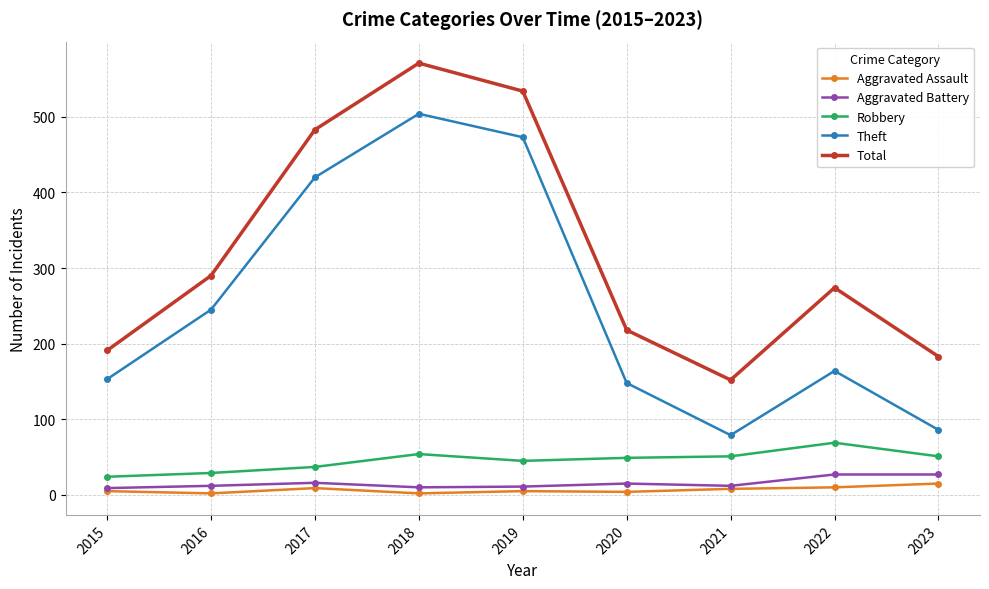

What is the average value of the Aggravated Battery series?

15